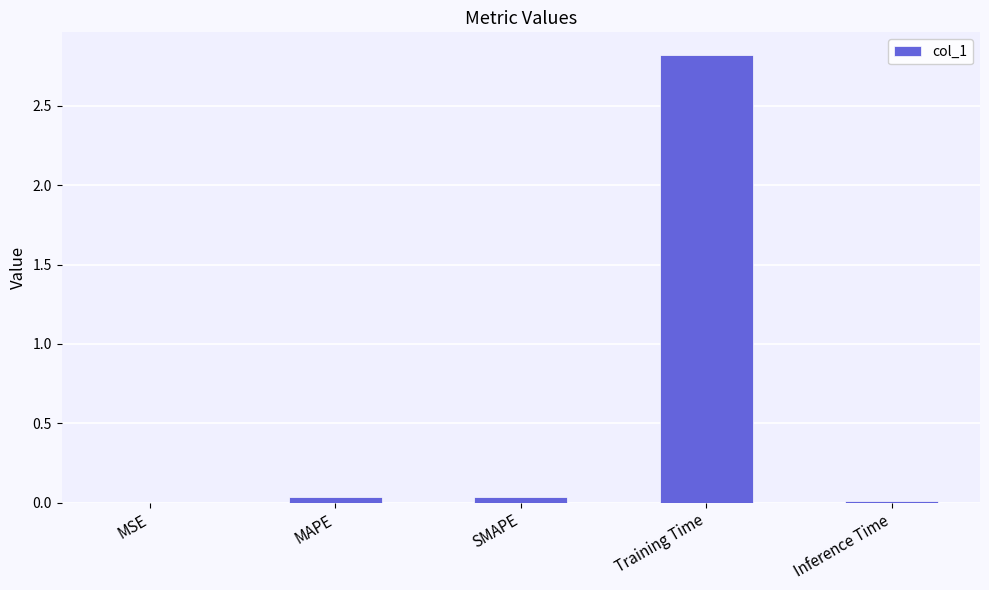

The value at Training Time is 2.8. True or false?

True